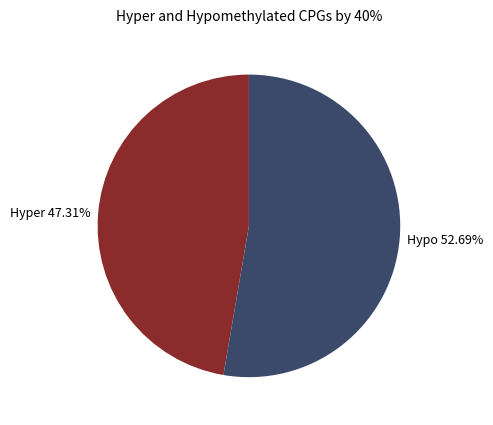

How many segments does this pie chart have?

2